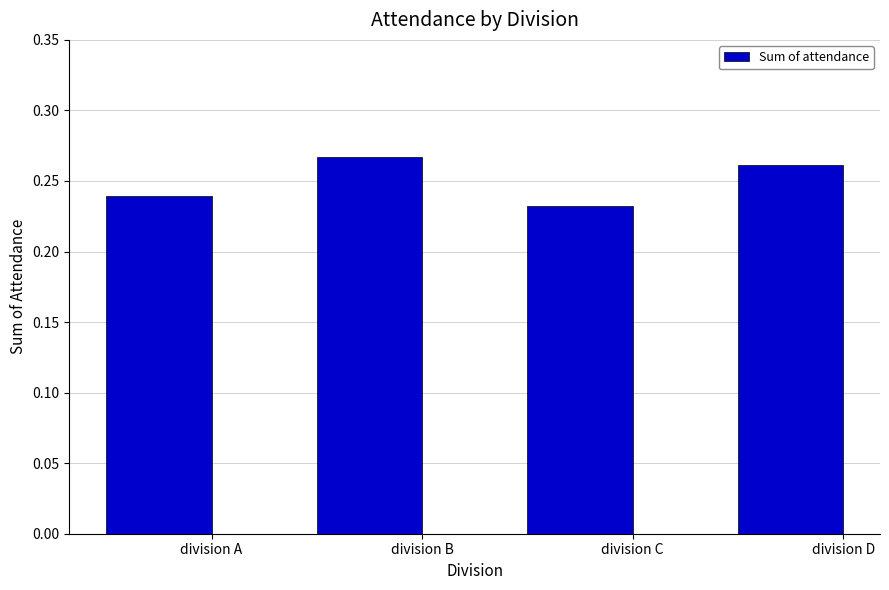

What is the sum of all values?

1.0